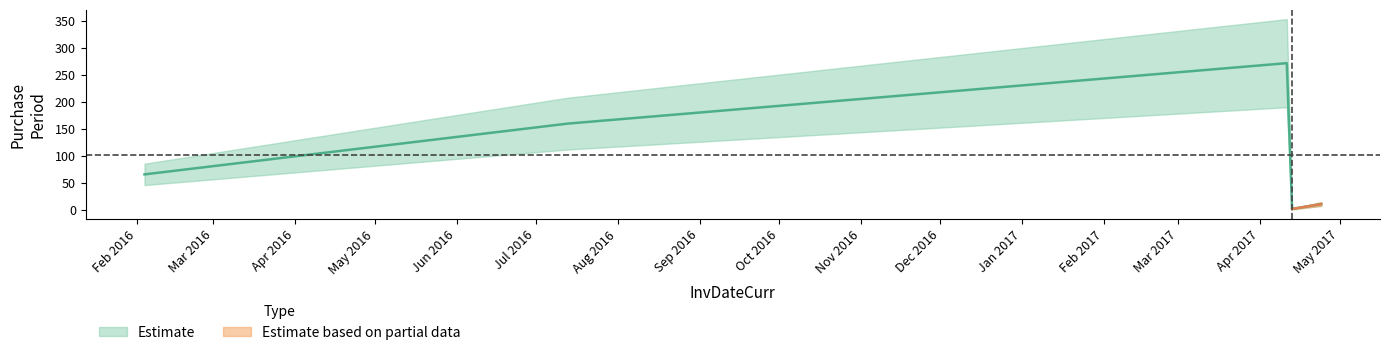

Reading left to right, list all the values displayed in this chart.

2016-02-04=66	2016-07-13=160	2017-04-11=272	2017-04-13=2	2017-04-24=11